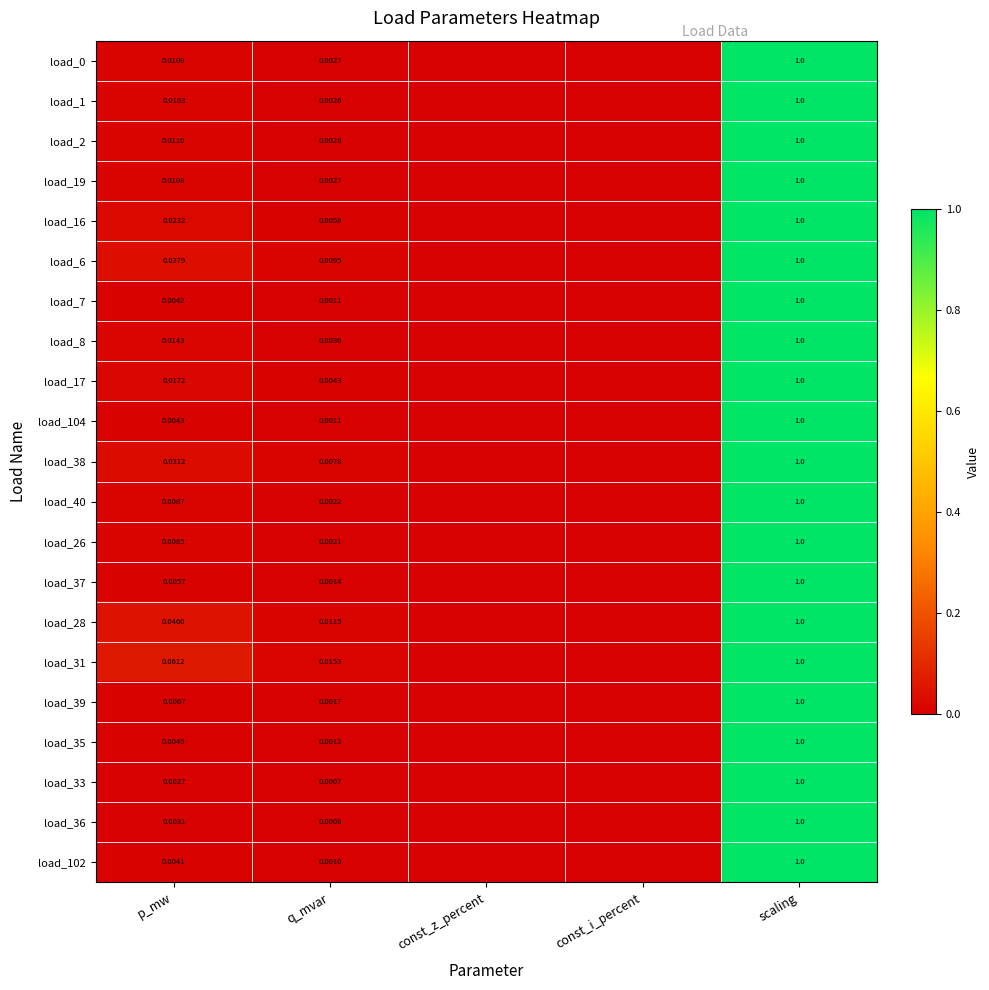

Is the value of load_17 at scaling greater than the value of load_16 at p_mw?

Yes